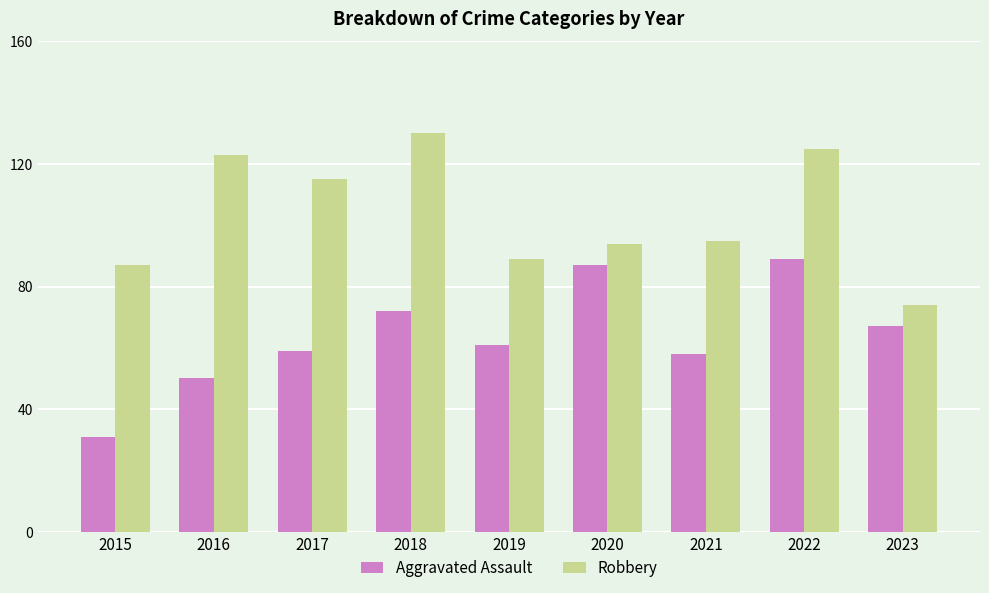

What is the maximum value shown in the chart?

130